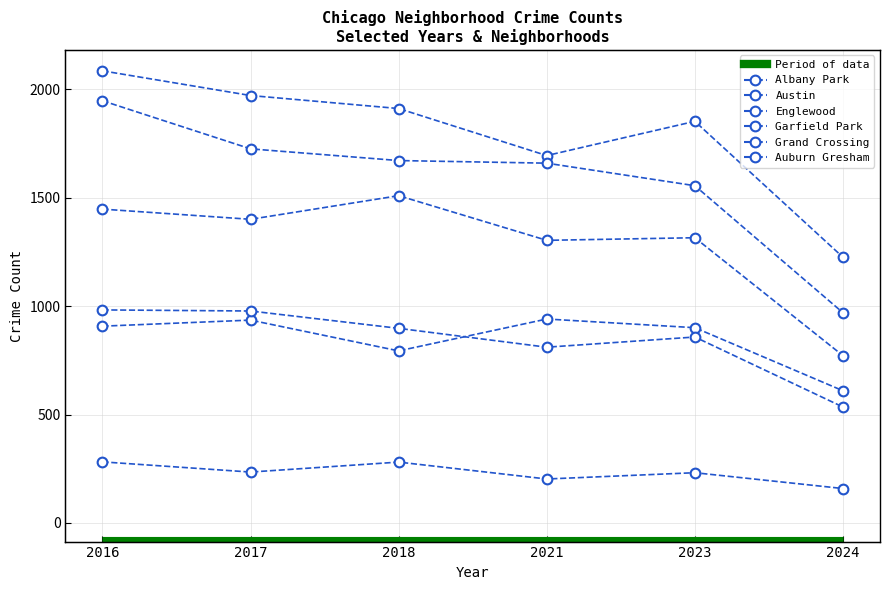

Where is Auburn Gresham nearest to the value 759?

2021